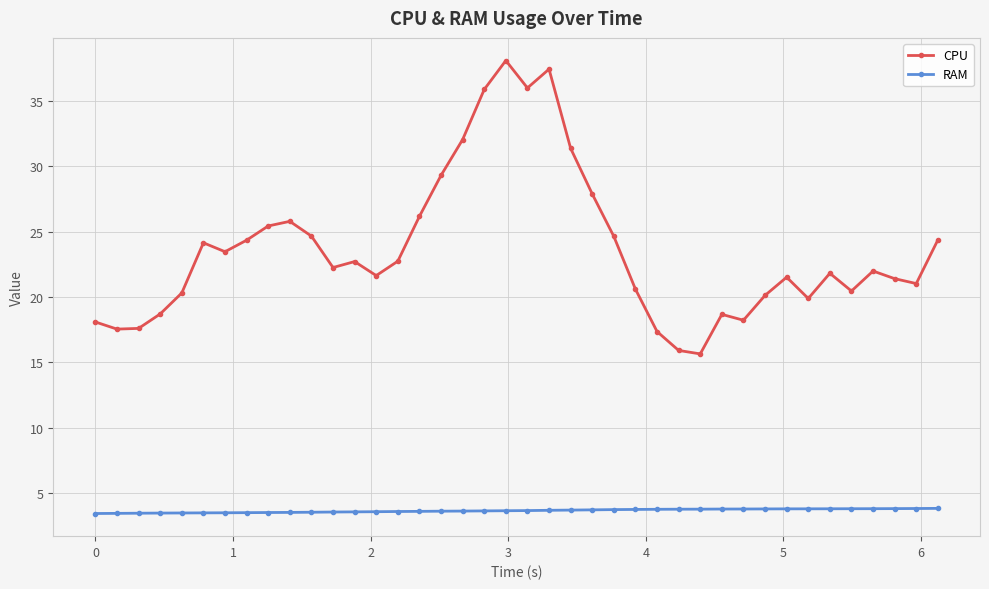

How many lines are shown in the chart?

2